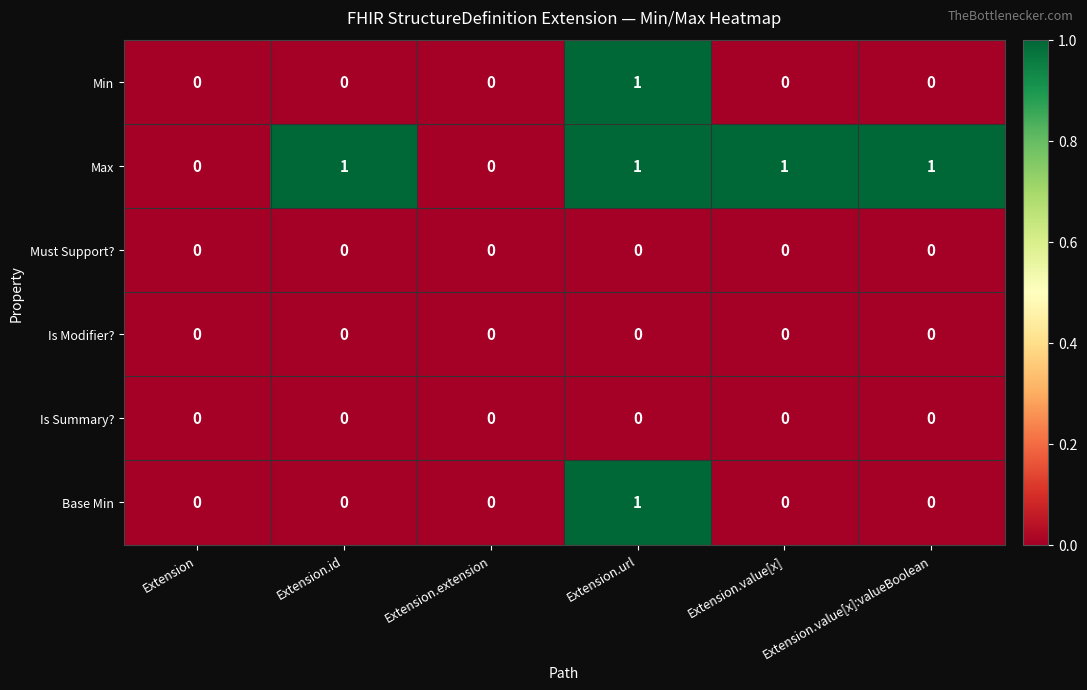

Between Extension.extension and Extension.value[x], which series saw the biggest shift?

Max